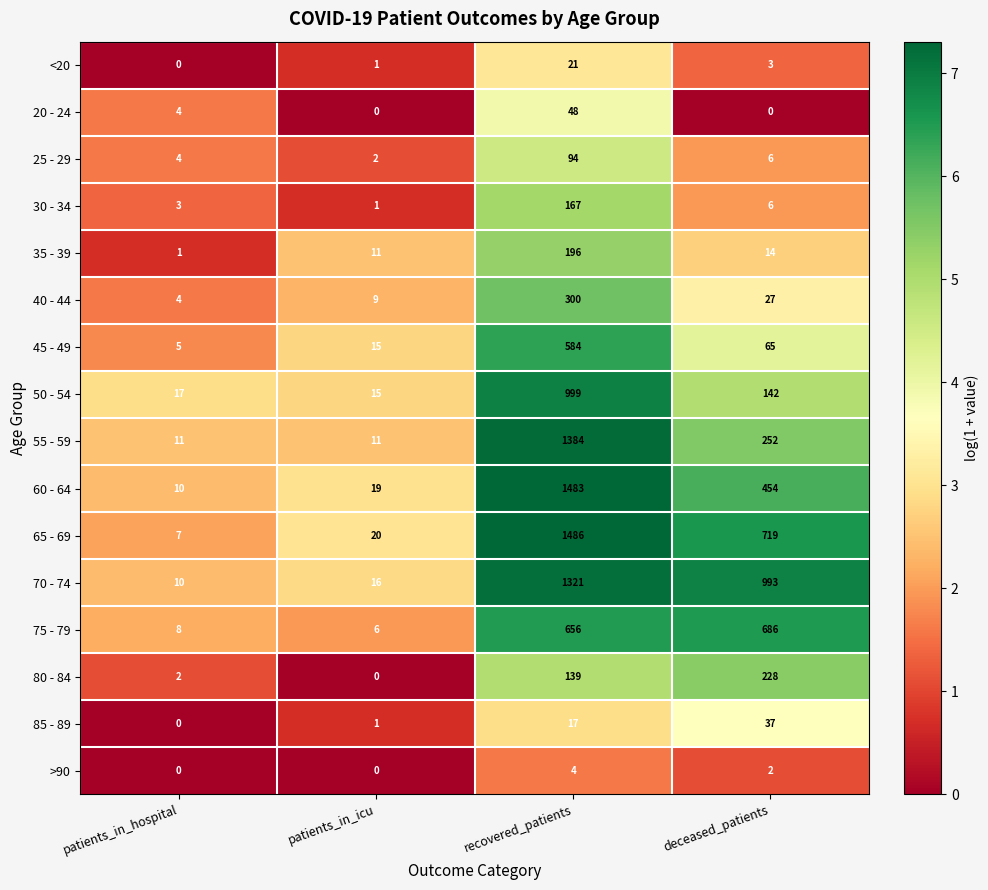

What is the sum of all <20 values?

25